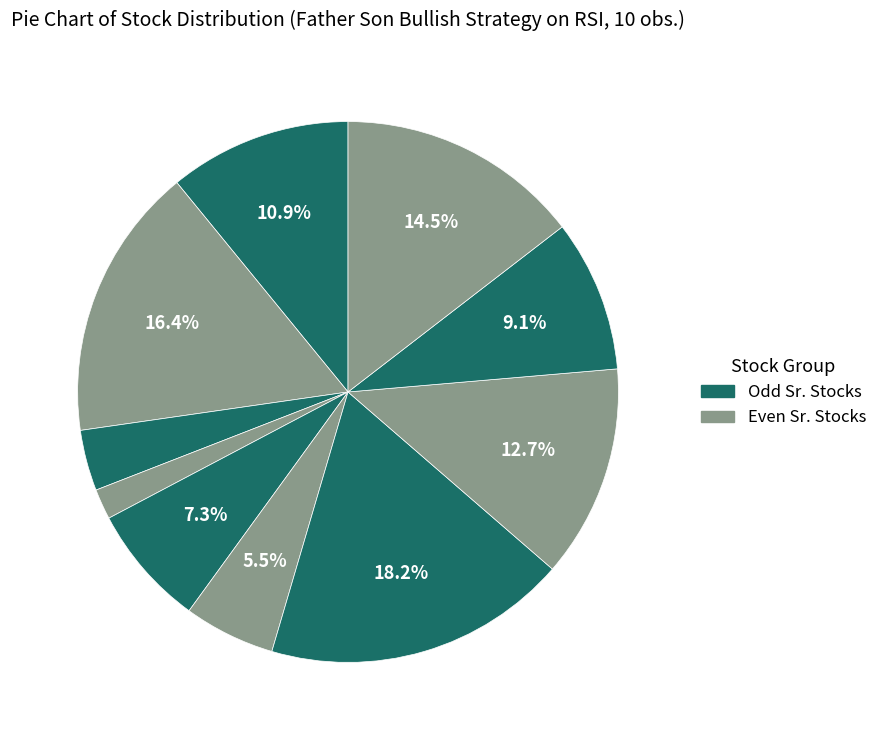

Does any single category account for the majority?

No